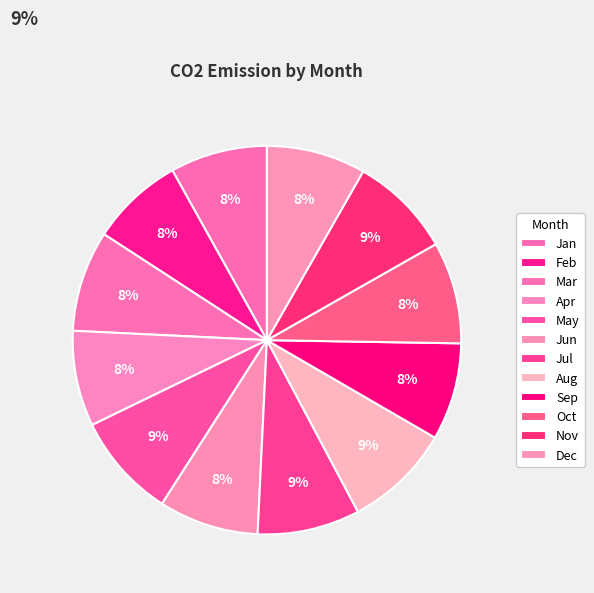

Which slice is the smallest?

Feb